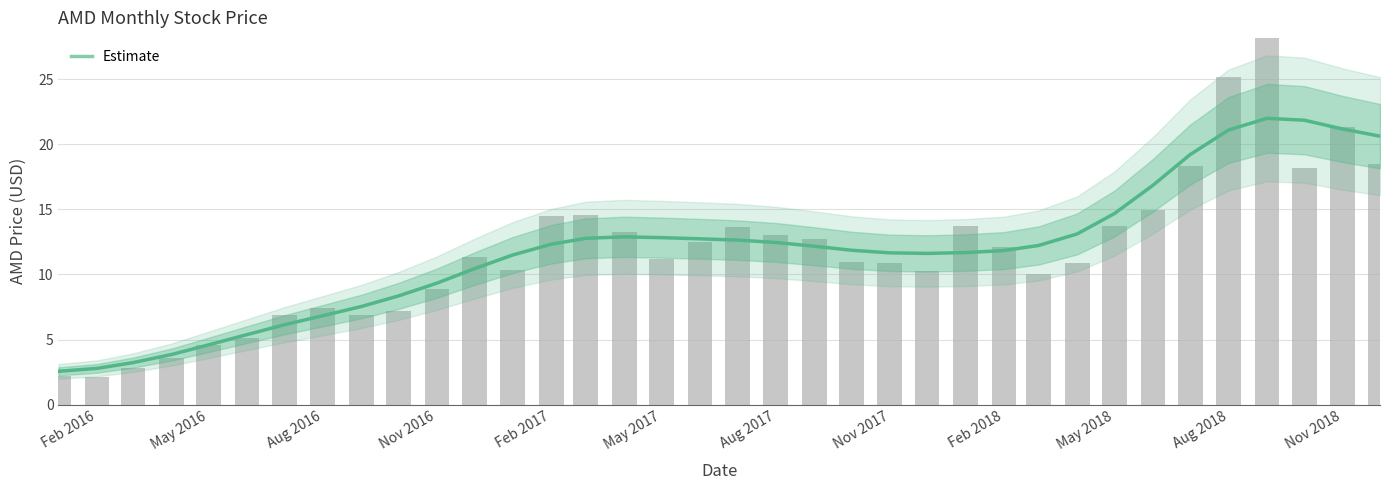

What is the smallest value displayed?

2.6